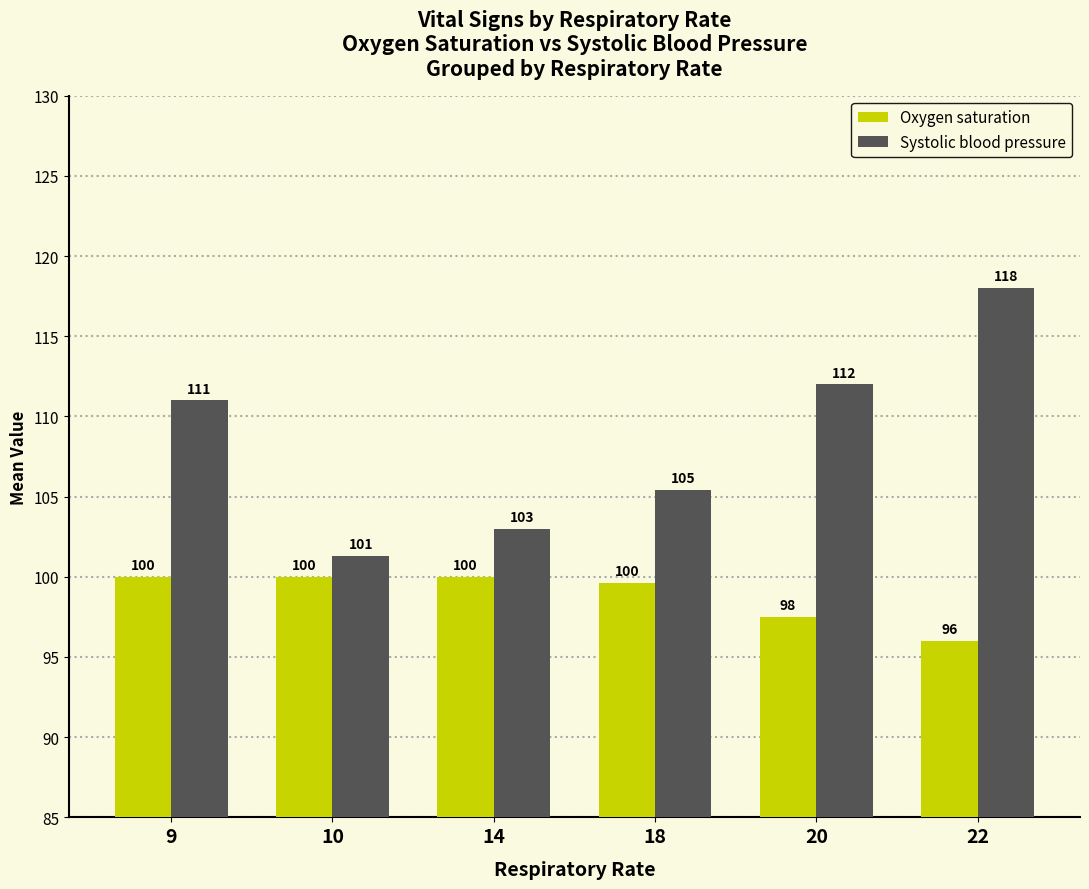

How many Oxygen saturation values are between 97 and 100?

5